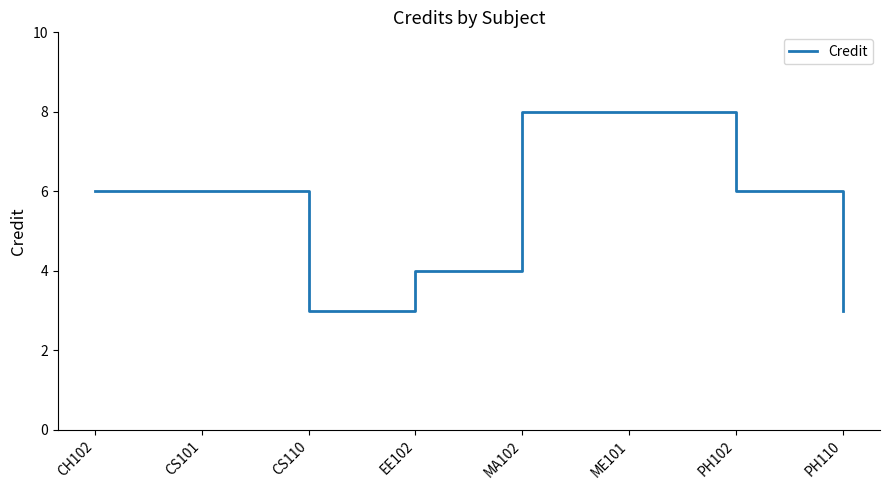

What is the change in value from EE102 to PH110?

-1